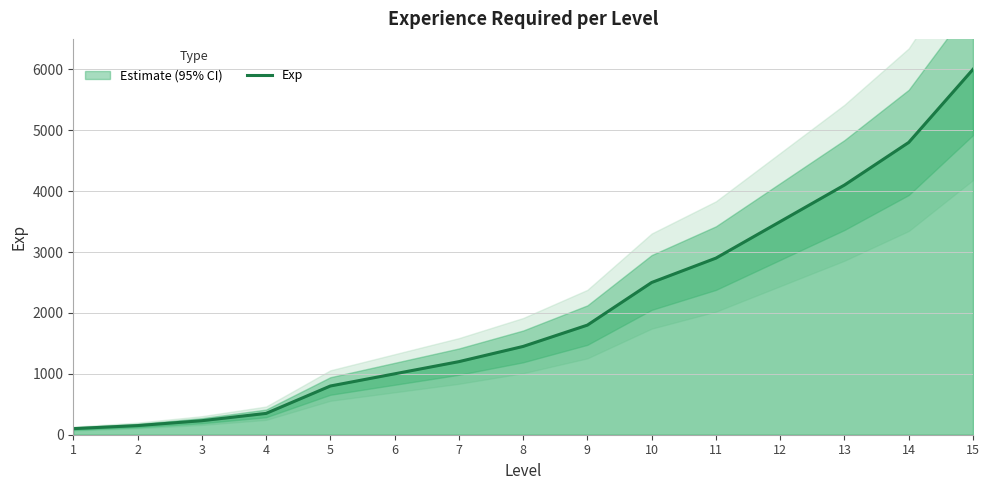

What is the maximum value shown in the chart?

6000